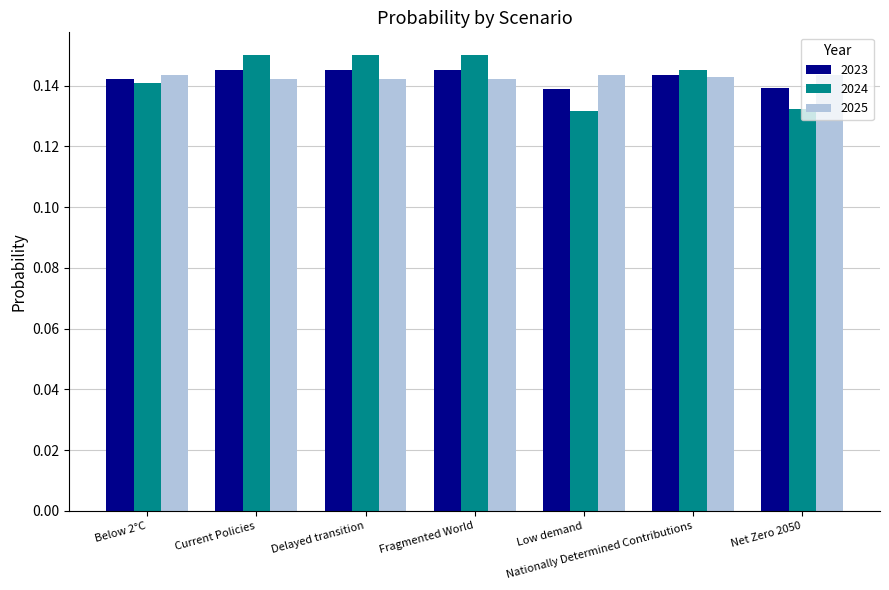

How many 2025 values are between 0 and 1?

7